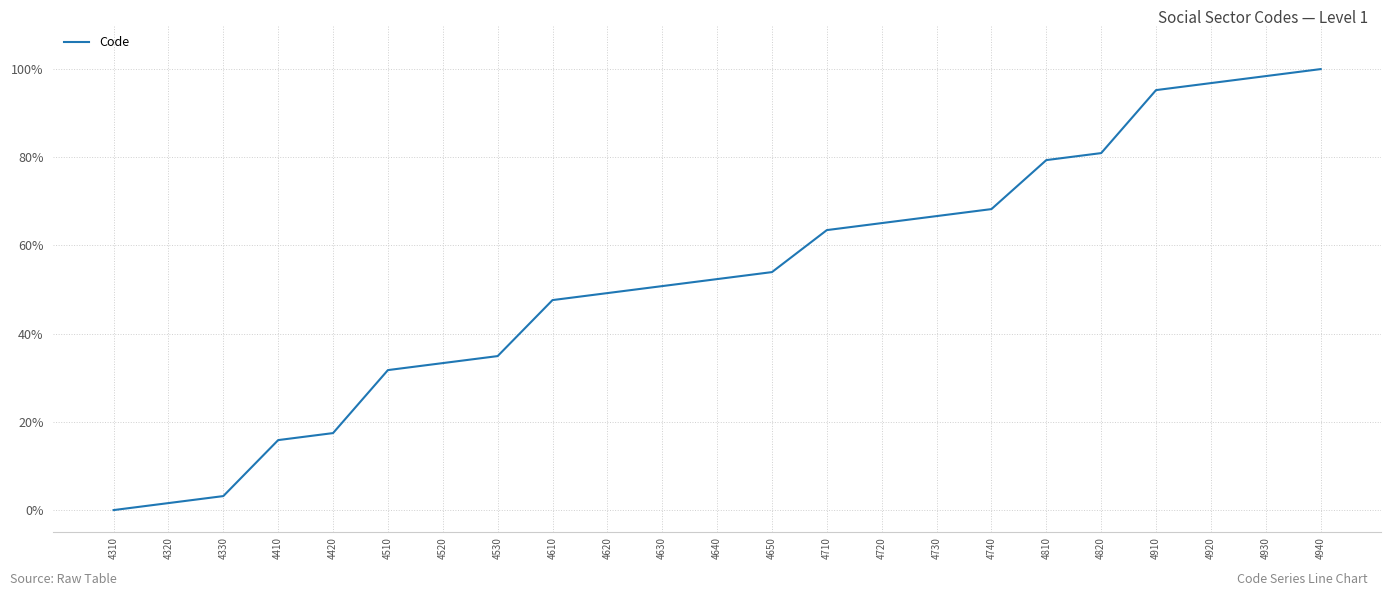

Reading left to right, list all the values displayed in this chart.

0.0	1.6	3.2	15.9	17.5	31.7	33.3	34.9	47.6	49.2	50.8	52.4	54.0	63.5	65.1	66.7	68.3	79.4	81.0	95.2	96.8	98.4	100.0